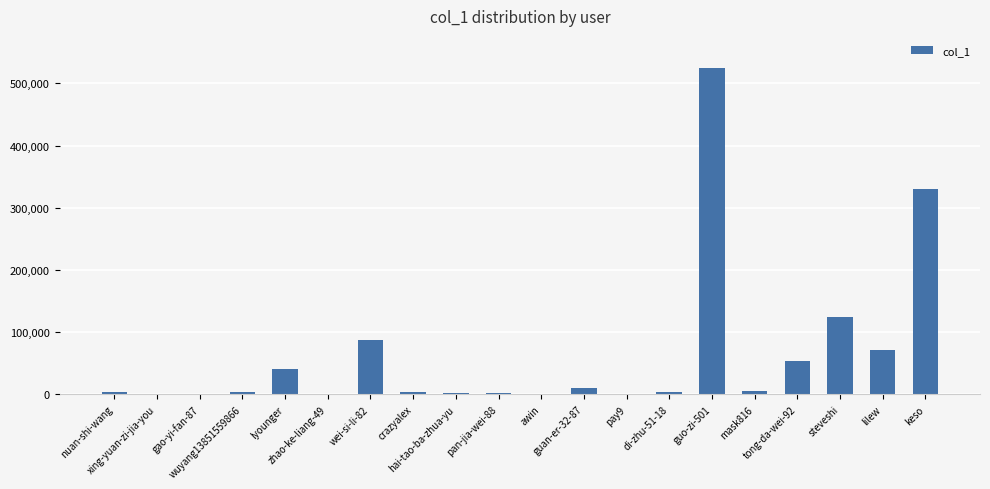

What is the sum of all values?

1267751